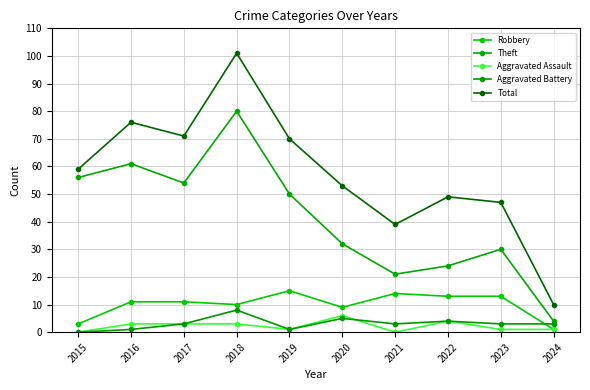

What are all the series names shown in the legend?

Robbery, Theft, Aggravated Assault, Aggravated Battery, Total